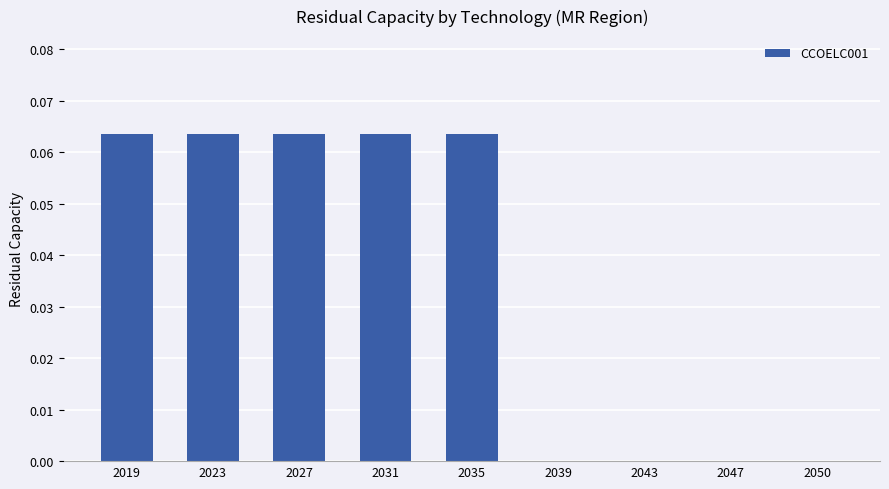

Which has a higher value, 2050 or 2031?

2031